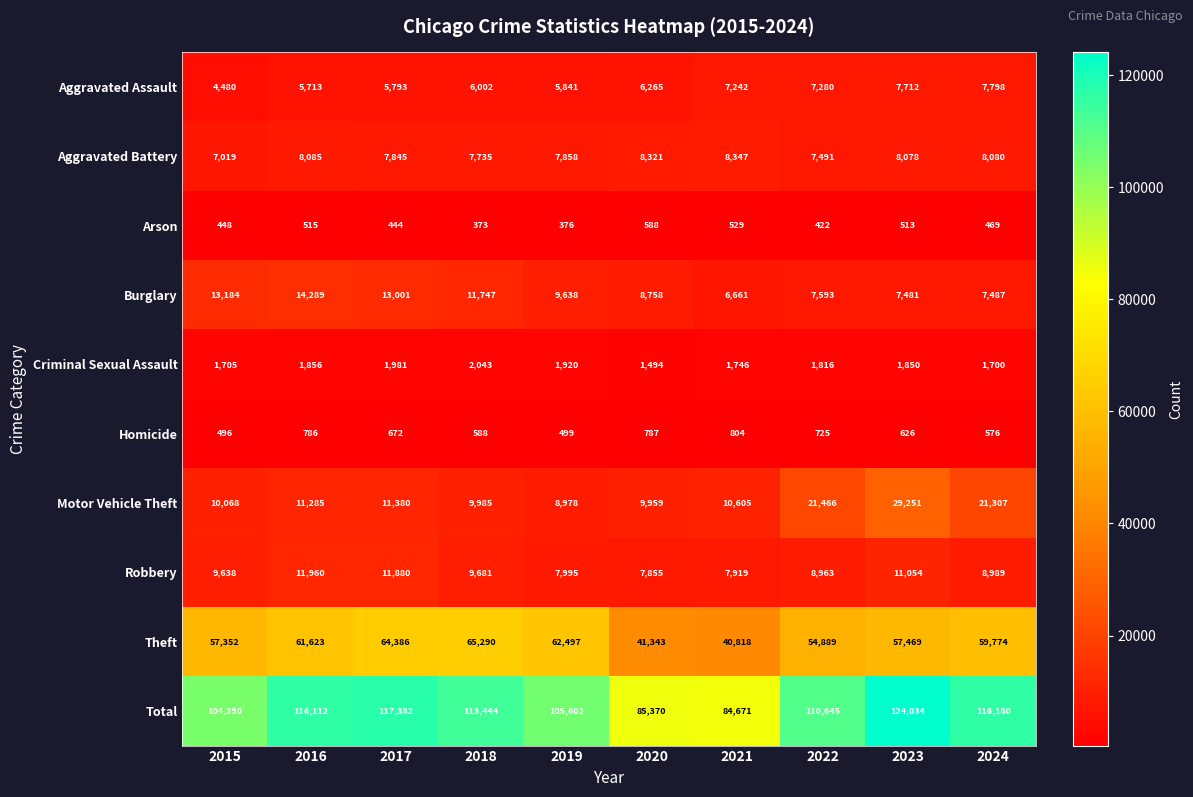

What is the difference between the Homicide values at 2015 and 2018?

92